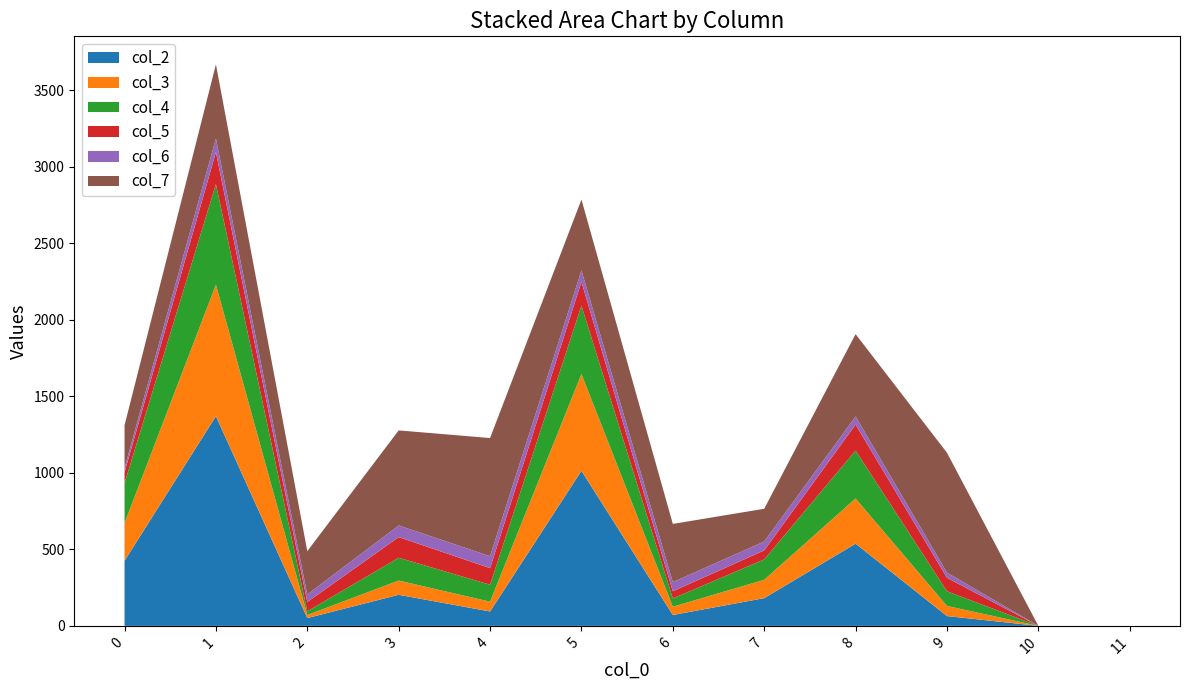

Reading right to left, what are all the values shown in this chart?

col_2: 11=0	10=0	9=64	8=537	7=181	6=71	5=1013	4=94	3=203	2=51	1=1370	0=425
col_3: 11=0	10=0	9=66	8=295	7=120	6=54	5=632	4=64	3=93	2=20	1=859	0=246
col_4: 11=0	10=0	9=96	8=313	7=133	6=54	5=447	4=111	3=149	2=24	1=657	0=261
col_5: 11=0	10=0	9=88	8=170	7=59	6=47	5=156	4=108	3=135	2=61	1=209	0=71
col_6: 11=0	10=0	9=34	8=53	7=58	6=60	5=74	4=78	3=76	2=49	1=89	0=29
col_7: 11=0	10=0	9=783	8=538	7=214	6=380	5=463	4=772	3=621	2=283	1=484	0=278